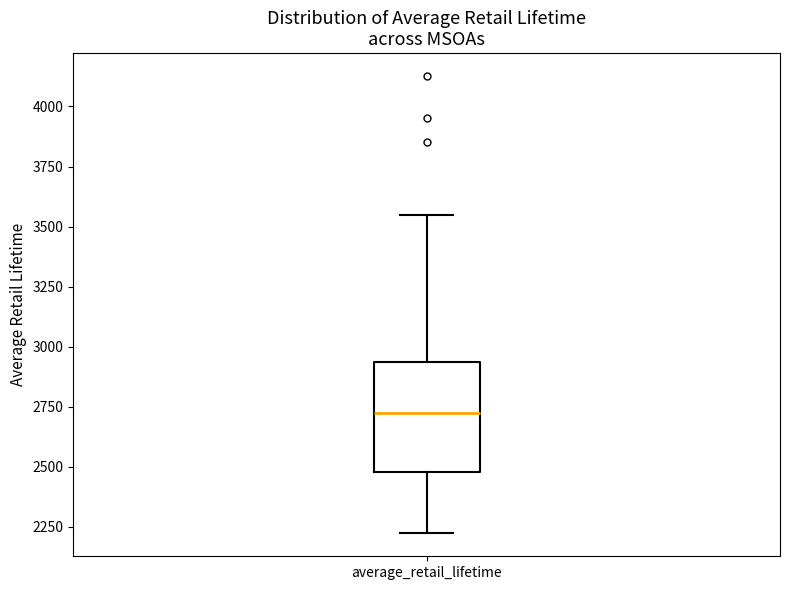

Read this box plot against the y-axis: the position of the median line, the range covered by the box, and the ends of both whiskers. The values are not printed on the chart, so give them approximately, as read against the axis.

median 2700, box 2500 to 2950, whiskers 2200 to 3550